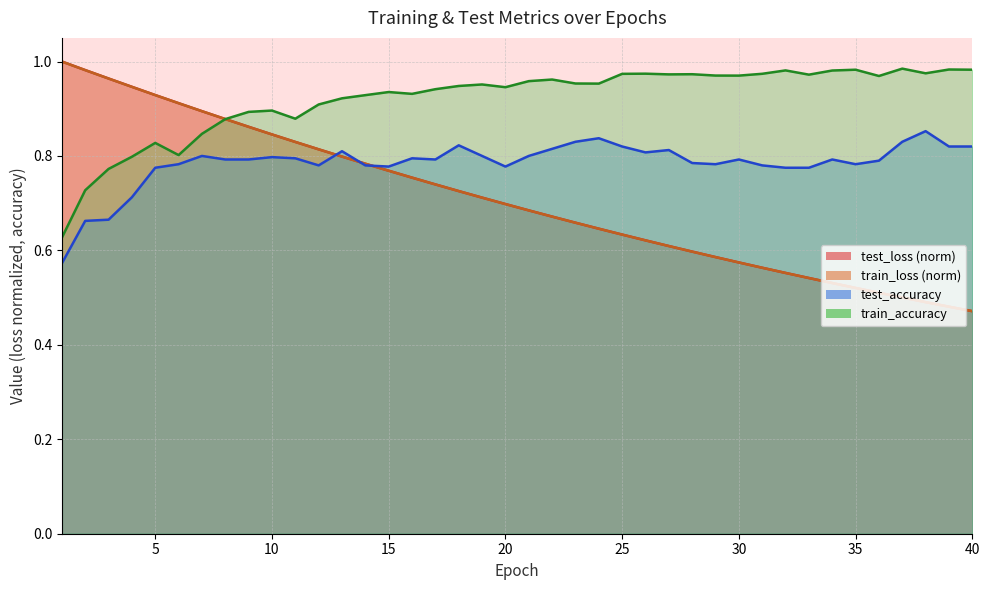

How many times do test_loss and test_accuracy cross each other?

3